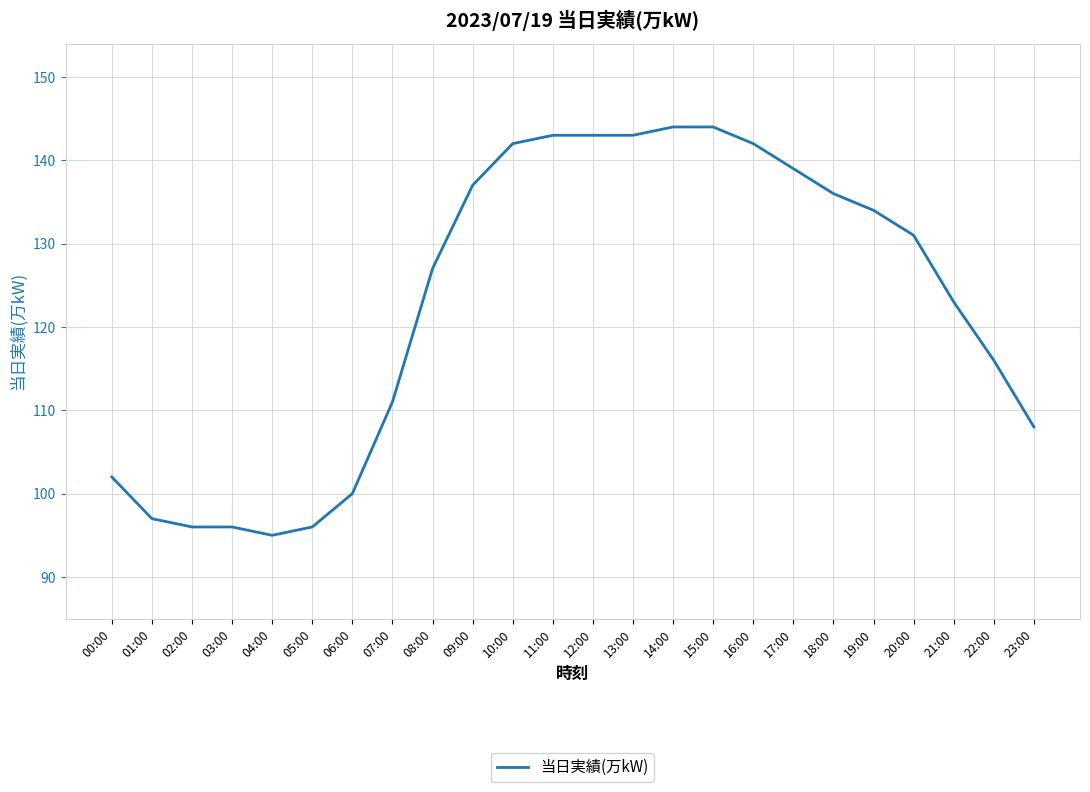

What position from the right is 01:00?

23